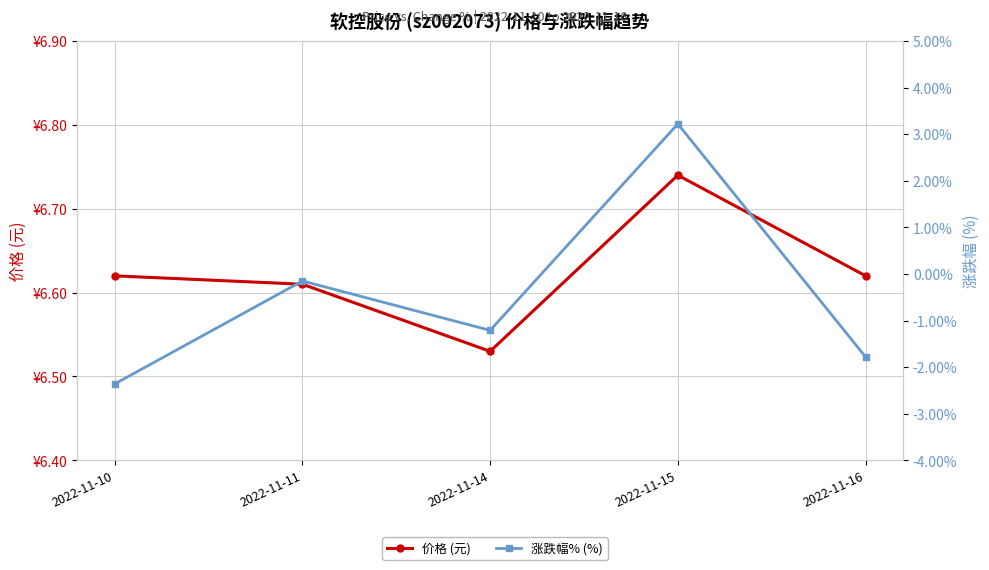

Is it true that 价格 (元) equals 6.6 at 2022-11-16?

True